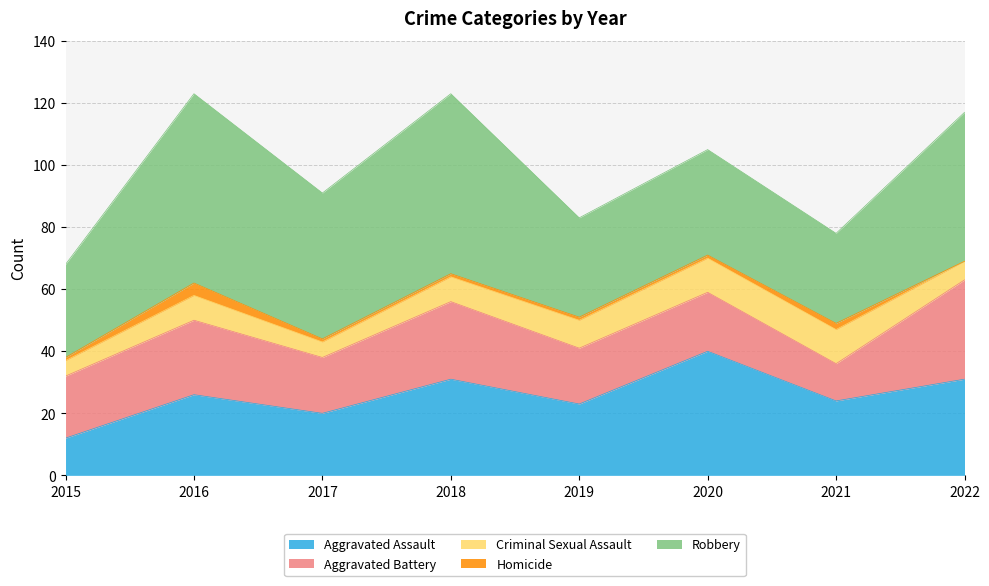

The value of Criminal Sexual Assault at 2018 is 8. True or false?

True